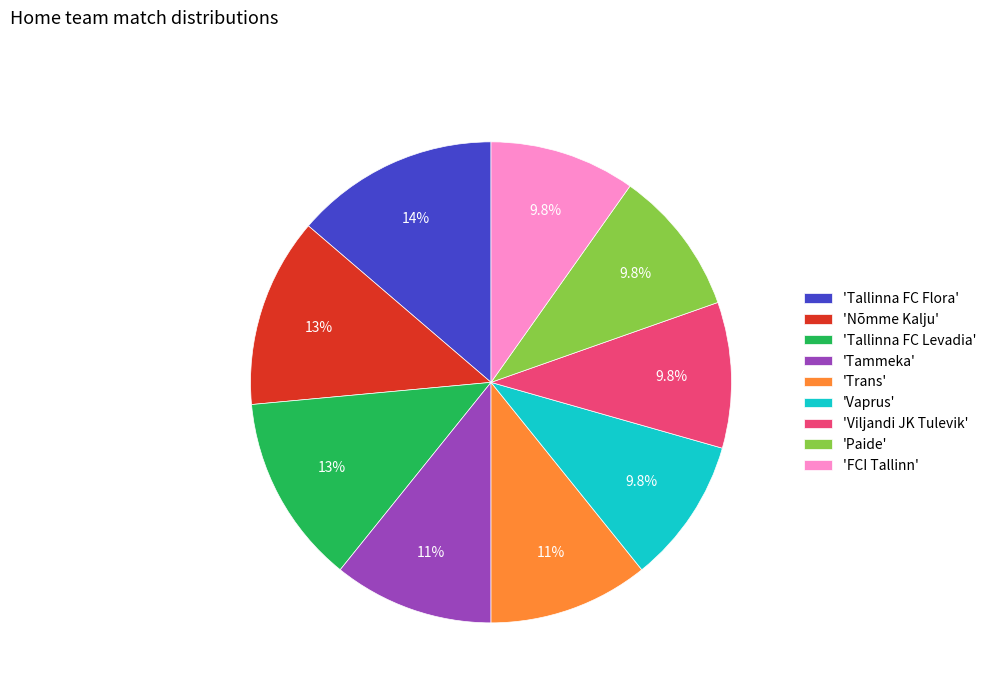

Approximately how many times larger is the value at 'Tammeka' compared to 'Paide'?

1.1